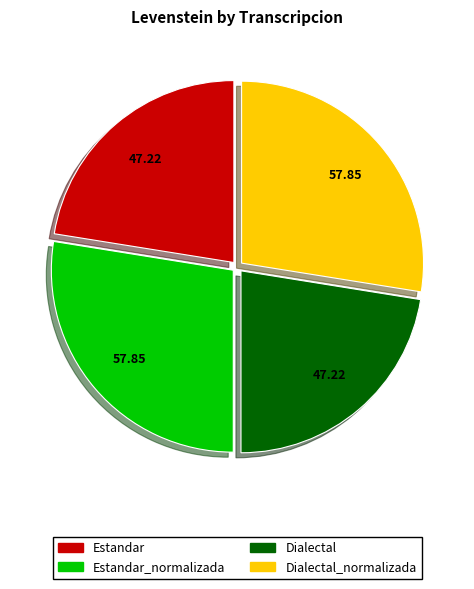

Does any single category account for the majority?

No